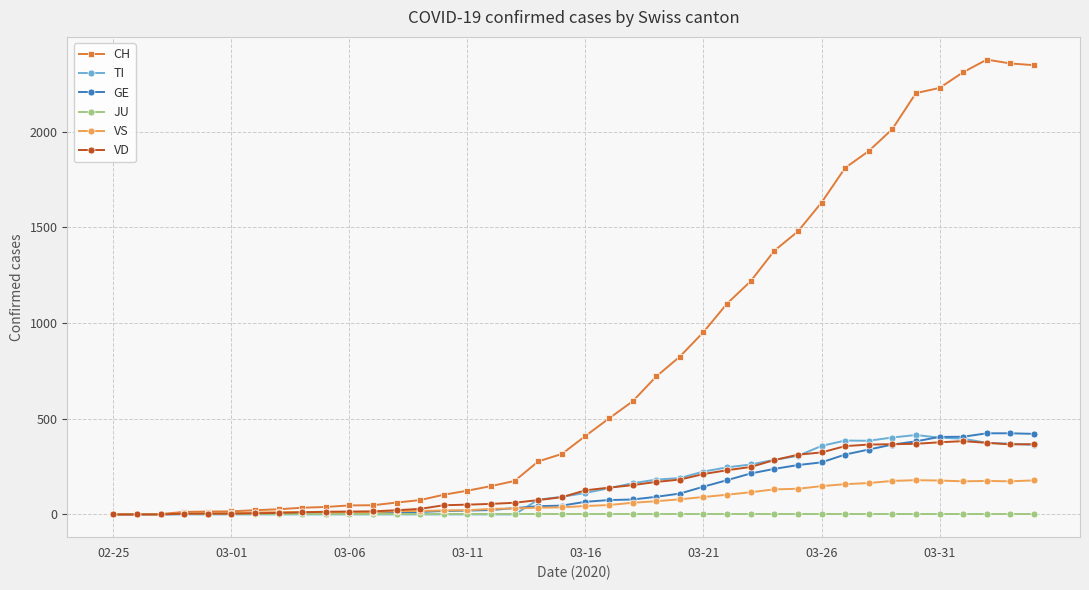

What is the maximum value for GE?

424